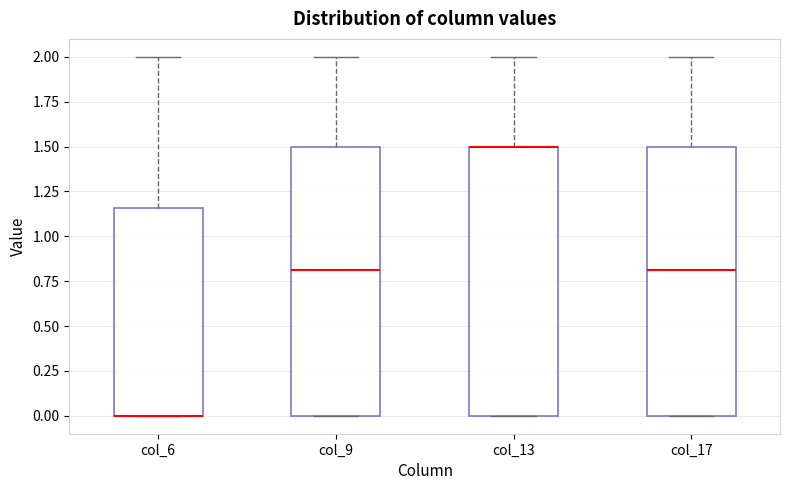

Reading left to right, read every box against the y-axis: the position of its median line, the range the box covers, and the ends of its whiskers. The values are not printed on the chart, so give them approximately, as read against the axis.

col_6: median 0.00 (drawn on the box's lower edge), box 0.00 to 1.15, whiskers 0.00 to 2.00
col_9: median 0.80, box 0.00 to 1.50, whiskers 0.00 to 2.00
col_13: median 1.50 (drawn on the box's upper edge), box 0.00 to 1.50, whiskers 0.00 to 2.00
col_17: median 0.80, box 0.00 to 1.50, whiskers 0.00 to 2.00